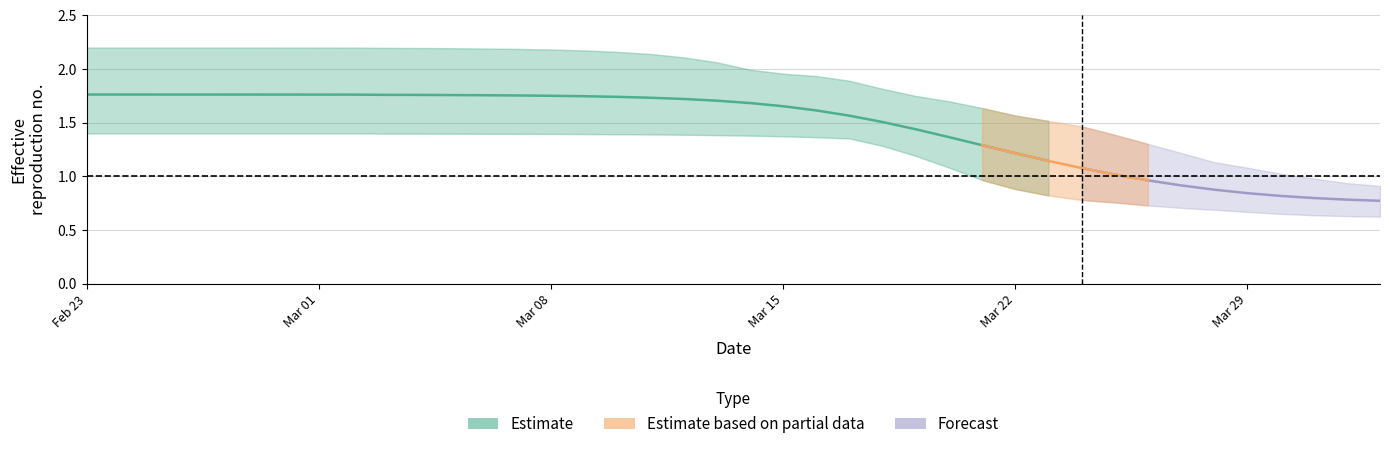

How many values in the r_lower series exceed 1?

27